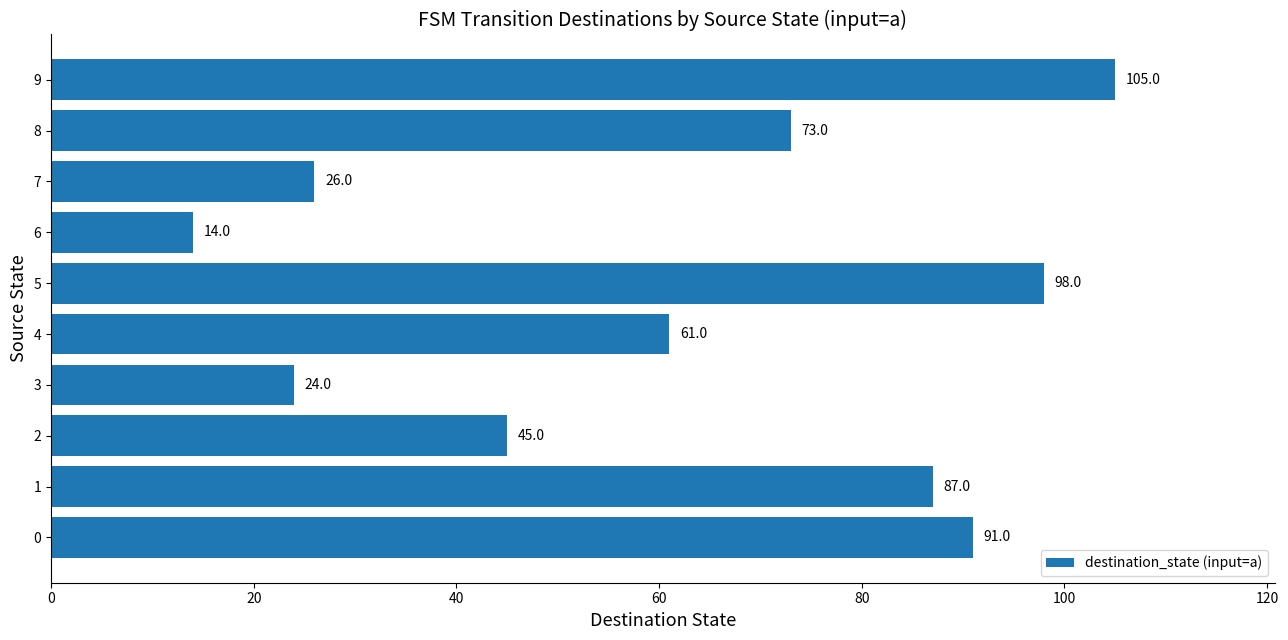

List the labels in order of value, largest first.

9, 5, 0, 1, 8, 4, 2, 7, 3, 6